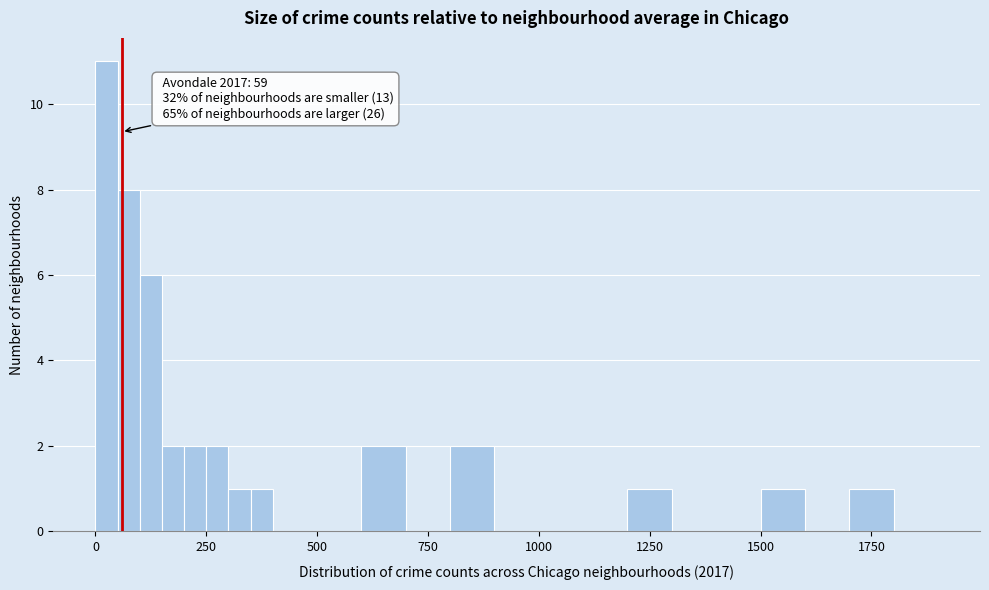

Around what value on the x-axis is the tallest bar? Give the approximate position of its centre, as read against the axis.

50